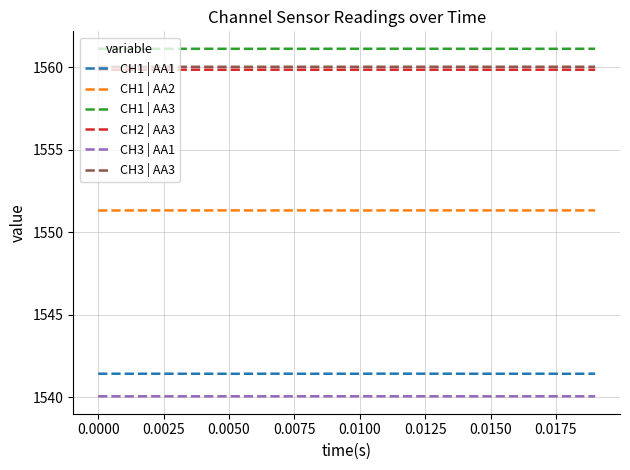

What is the lowest value of the CH1 | AA2 series?

1551.3